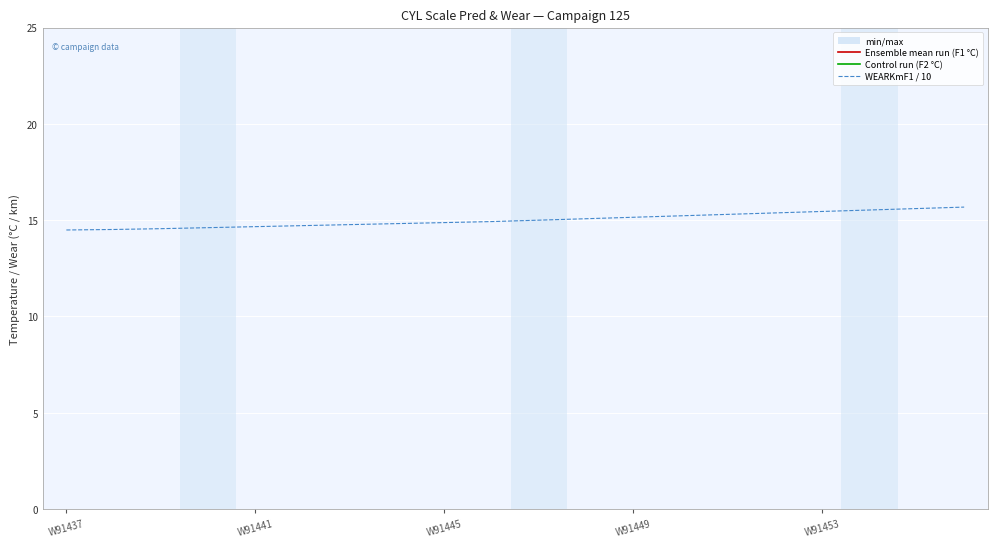

Count the number of data series in this chart.

3